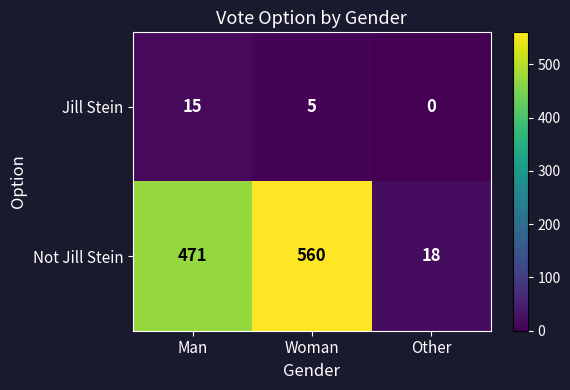

What is the total value across all series at Other?

18